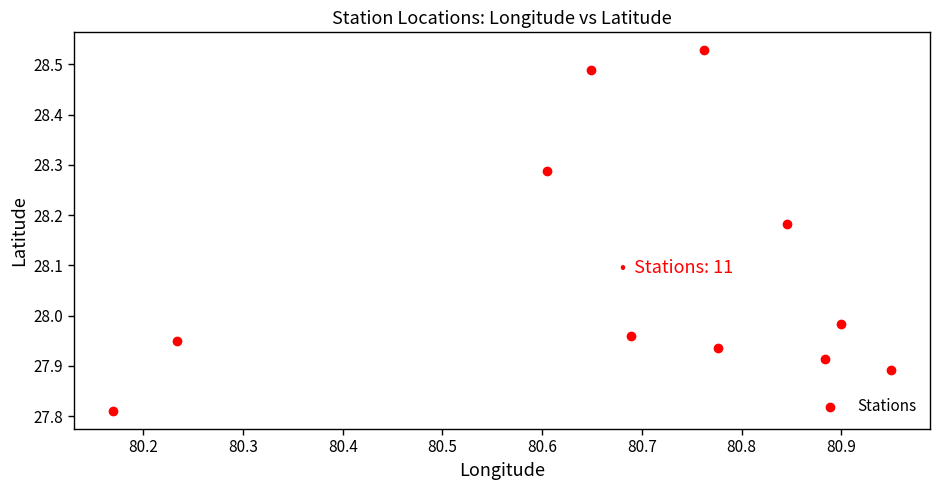

What is the range of Y values (max minus min)?

0.7